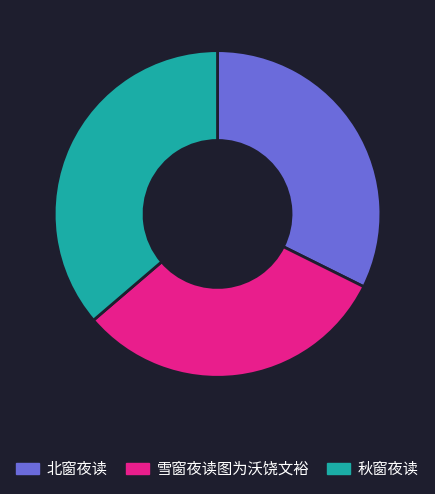

Is there any slice that represents more than half of the pie?

No